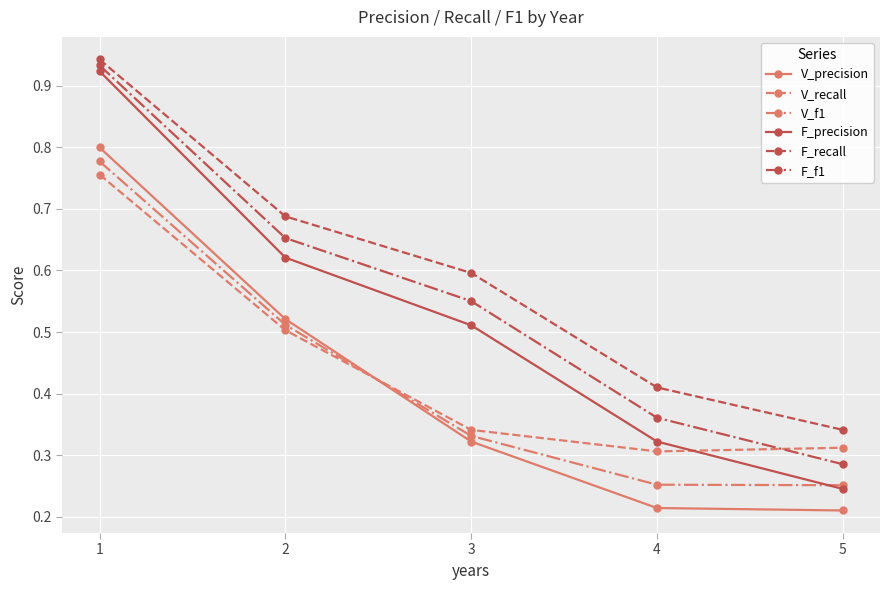

Which series has the widest spread of values?

F_precision